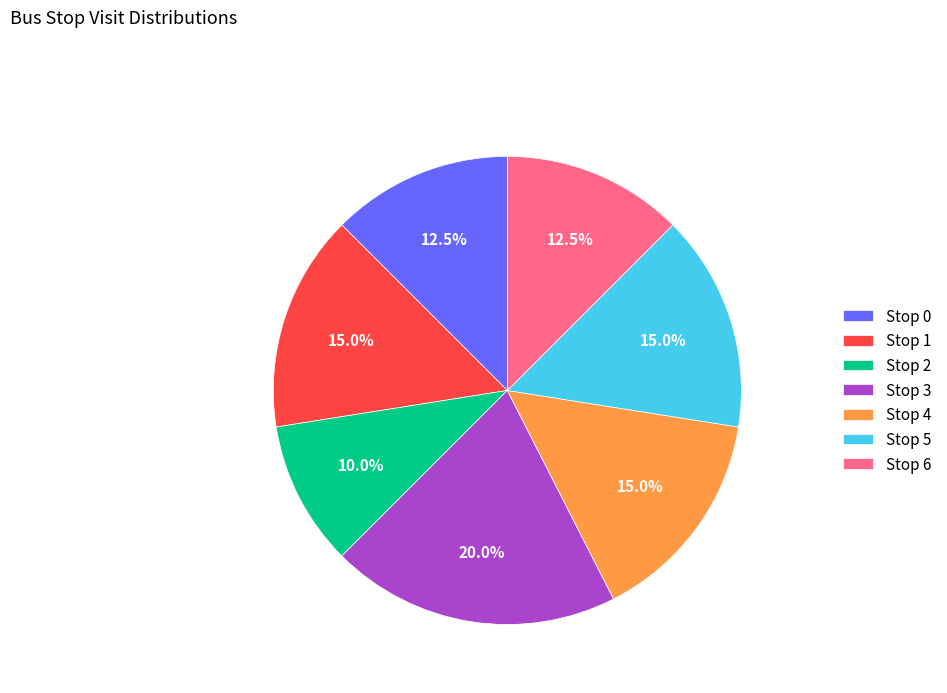

What is the largest slice in the pie chart?

Stop 3